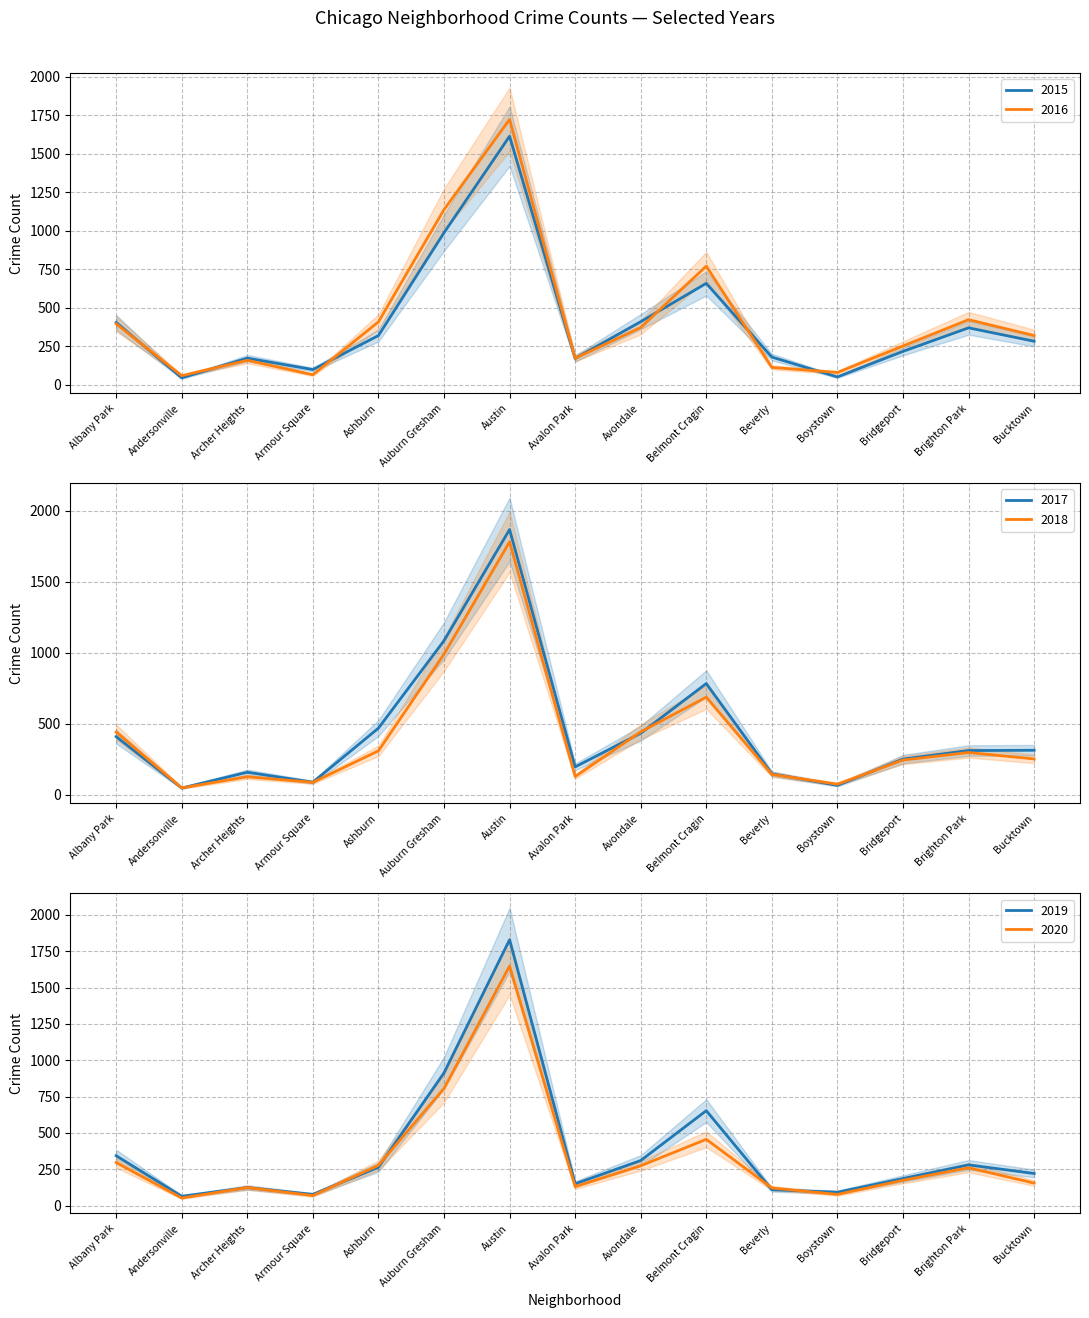

Does the chart display data point markers on the line(s)?

No